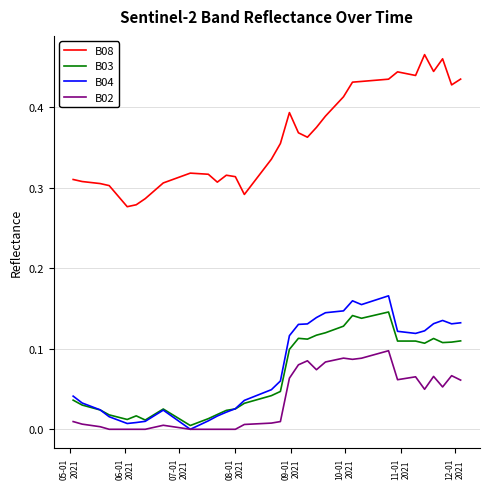

How many categories are shown in the chart?

40